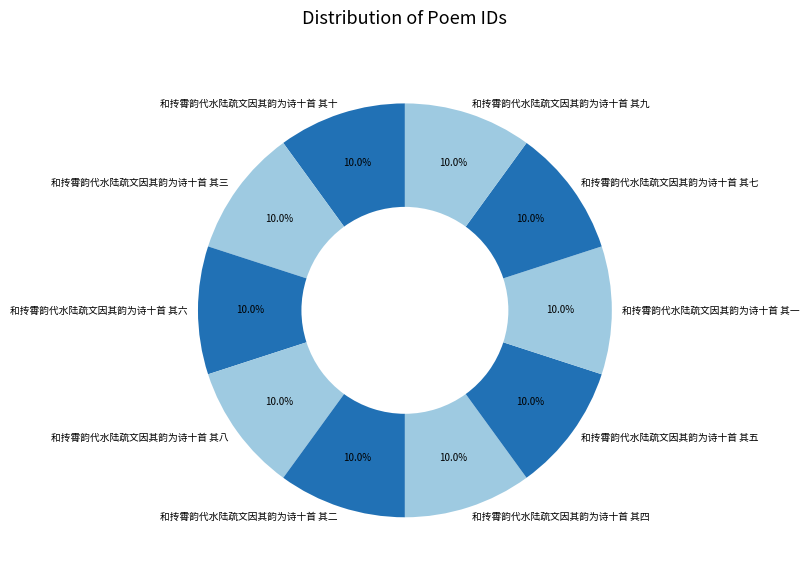

To the nearest percent, what is the average slice percentage?

10%